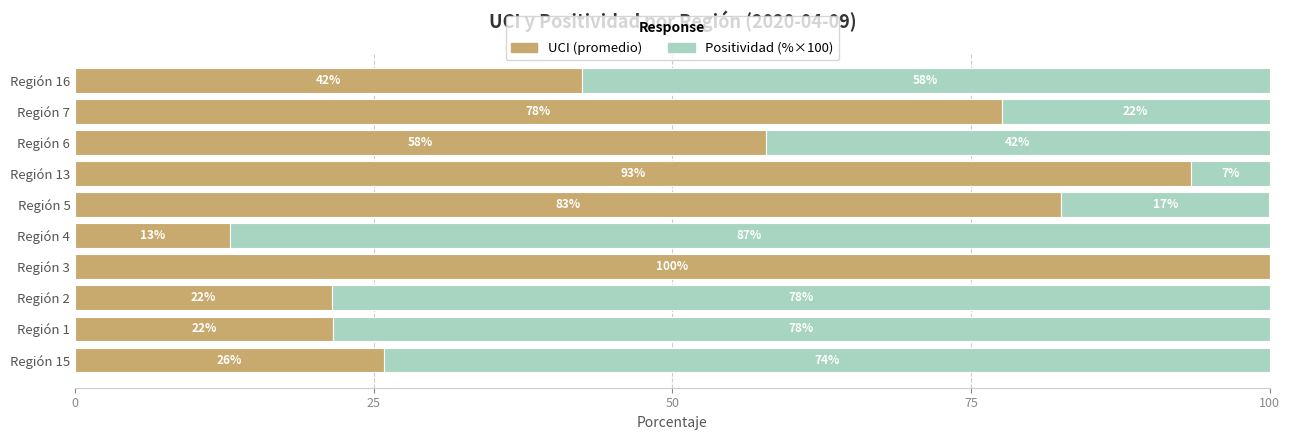

At which label does UCI (promedio) reach its peak?

Región 3